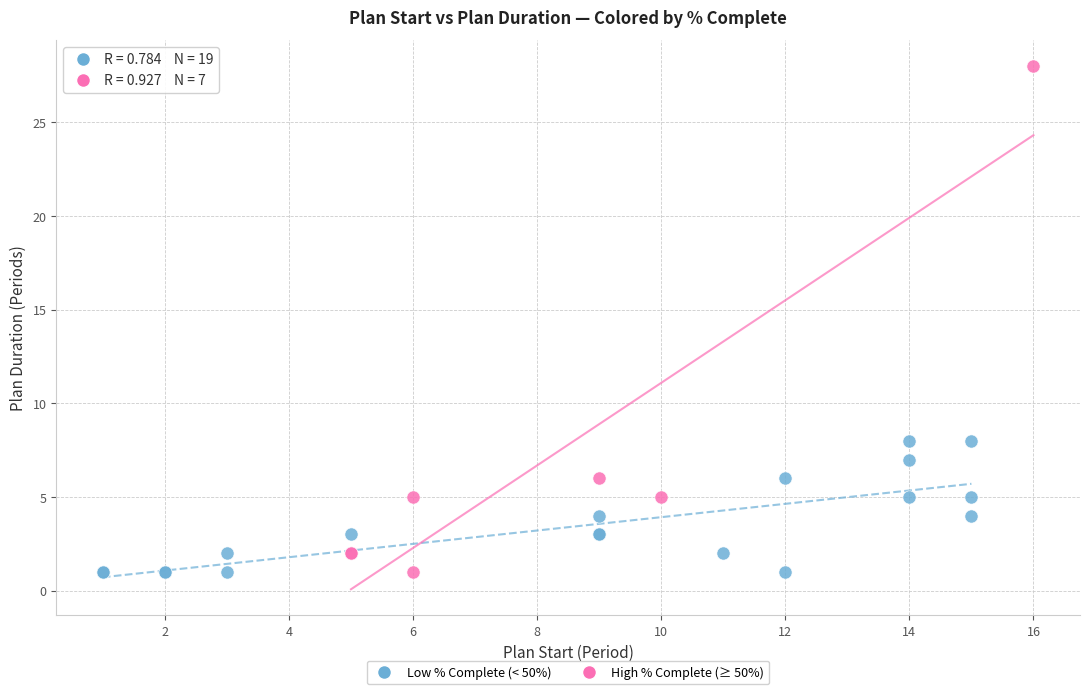

Which series has the largest Y range (max minus min)?

High % Complete (≥ 50%)